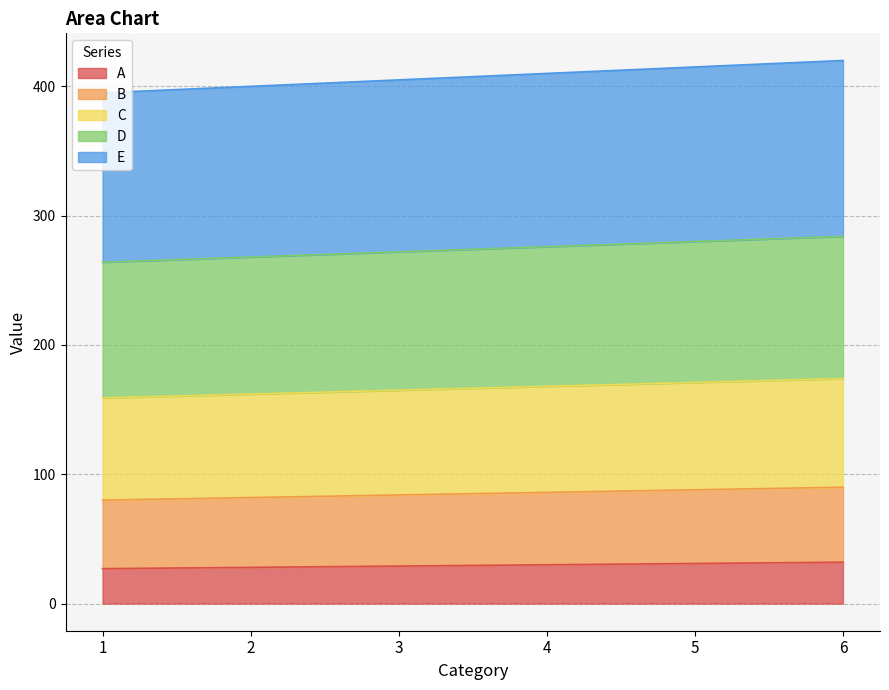

How many data points in A are above 30?

2